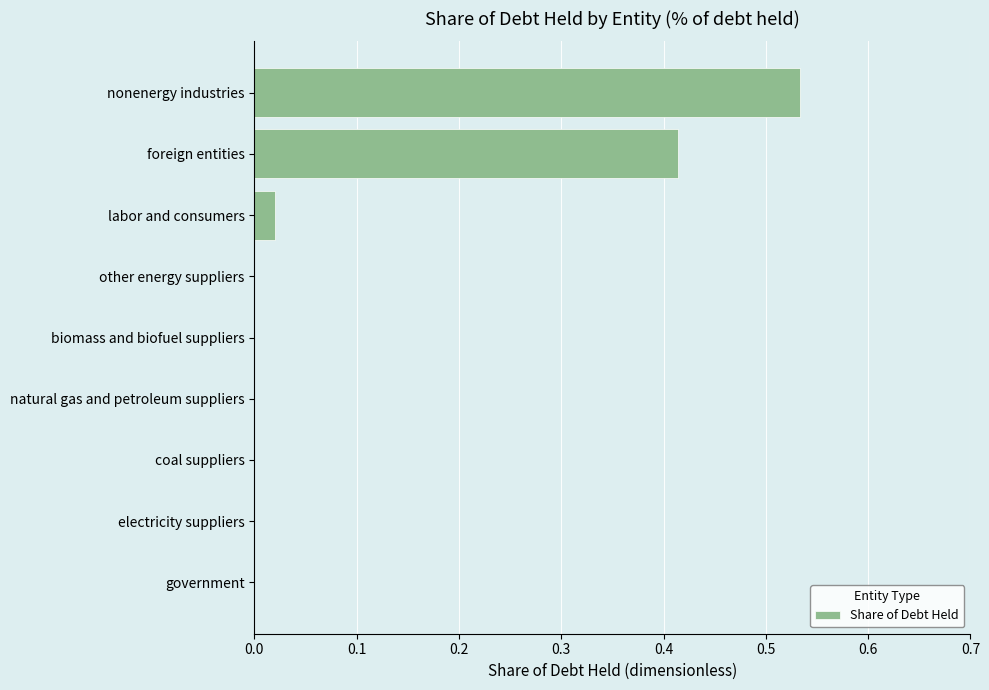

What is the sum of all values?

1.0